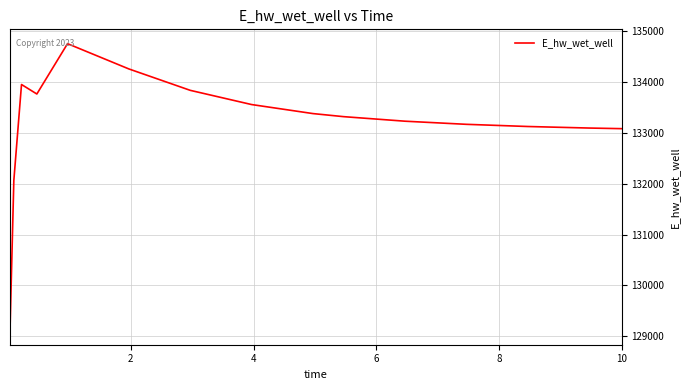

What is the average value?

133174.4